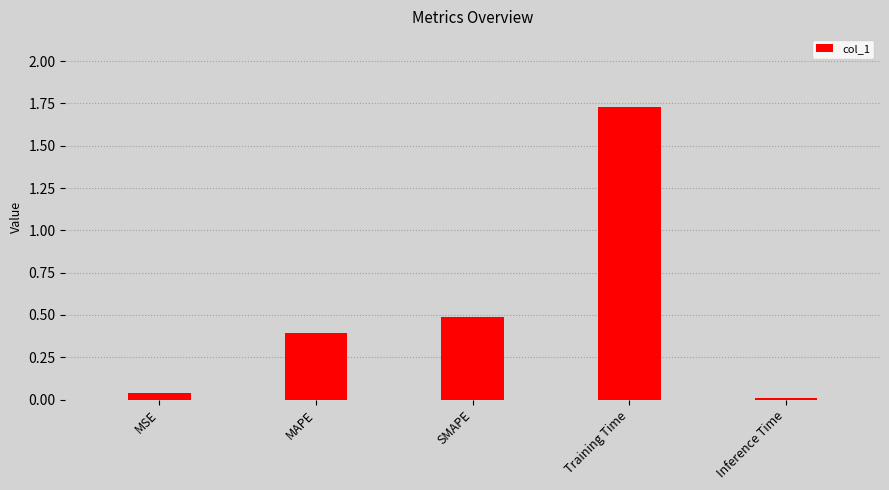

The value at SMAPE is 0.7. True or false?

False